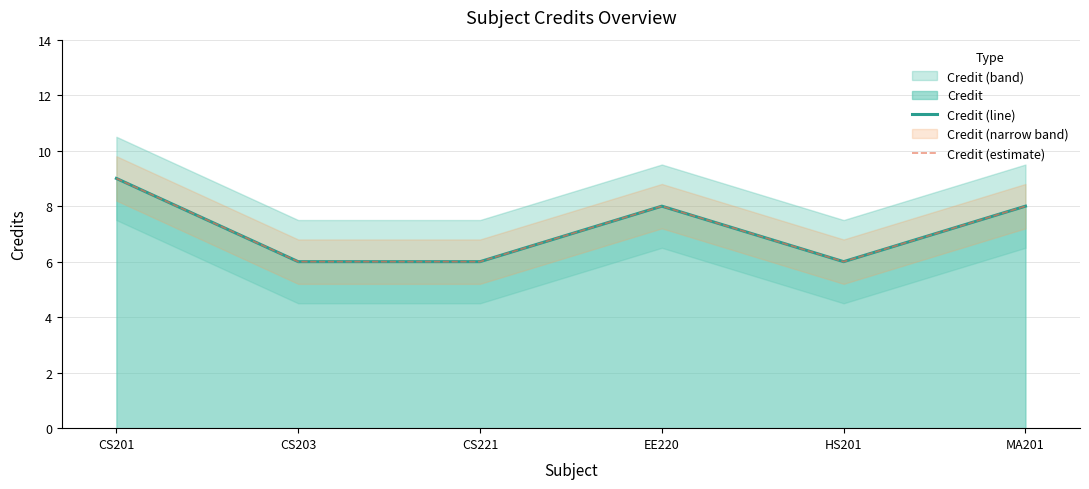

Between CS203 and MA201, which series saw the biggest shift?

Credit (line)